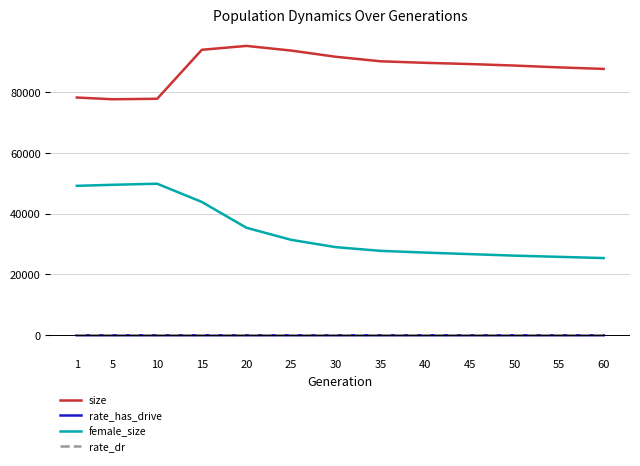

True or false: female_size and size cross at least once.

False